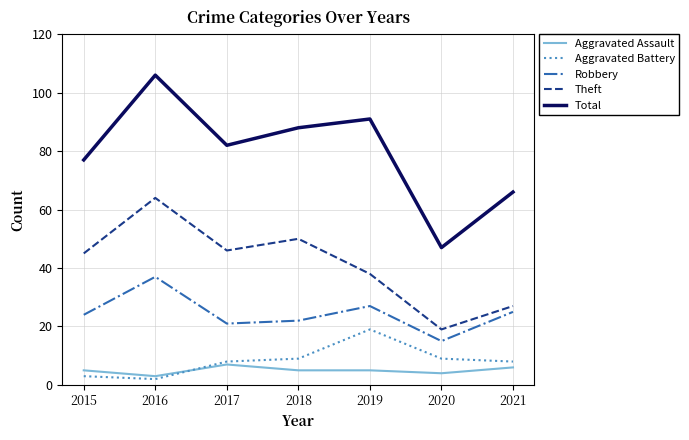

Reading left to right, list all the values displayed in this chart.

Aggravated Assault: 5	3	7	5	5	4	6
Aggravated Battery: 3	2	8	9	19	9	8
Robbery: 24	37	21	22	27	15	25
Theft: 45	64	46	50	38	19	27
Total: 77	106	82	88	91	47	66